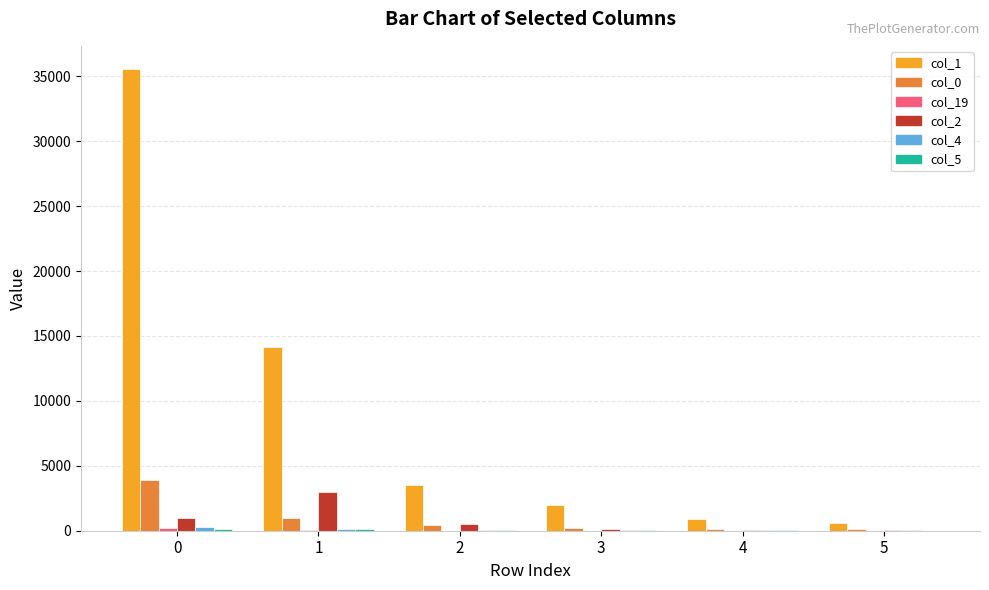

How many groups of bars are there?

6